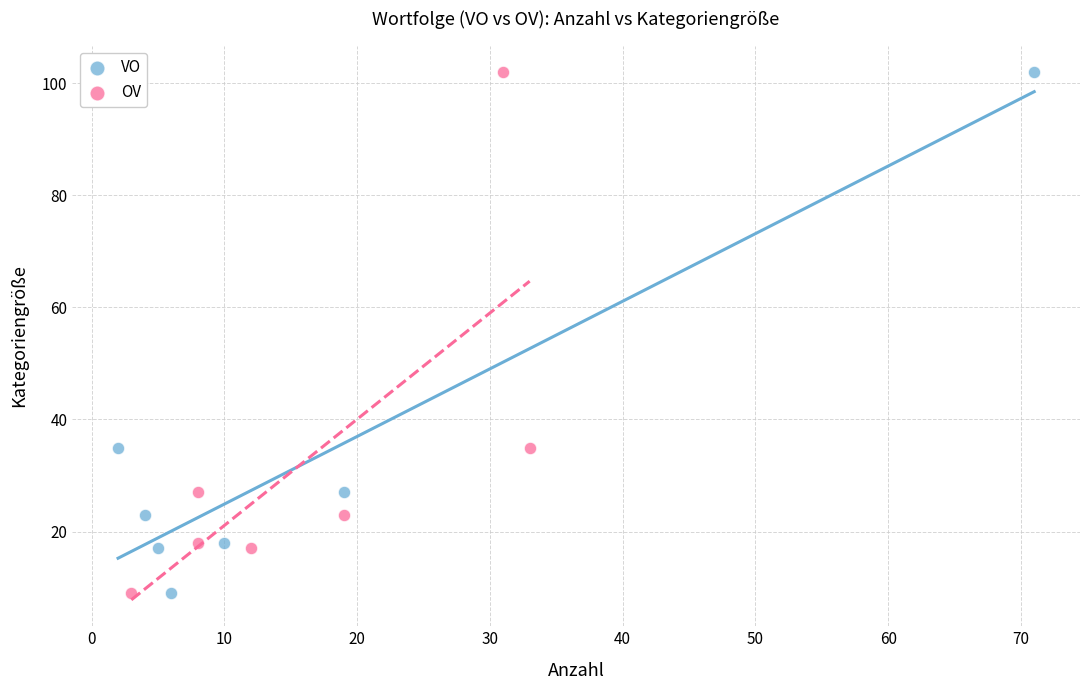

What are all the series names shown in the legend?

VO, OV